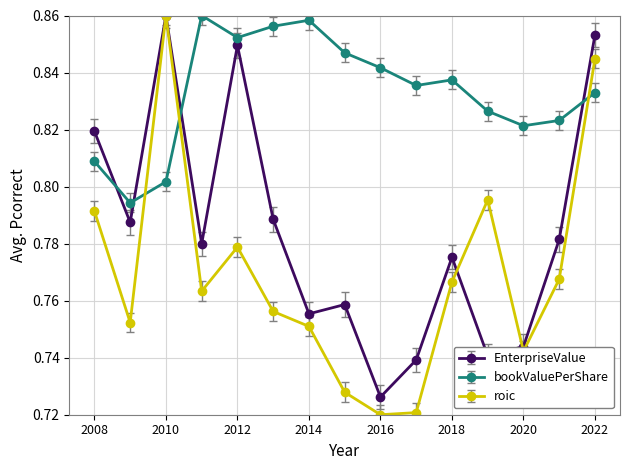

What are all the series names shown in the legend?

EnterpriseValue, bookValuePerShare, roic